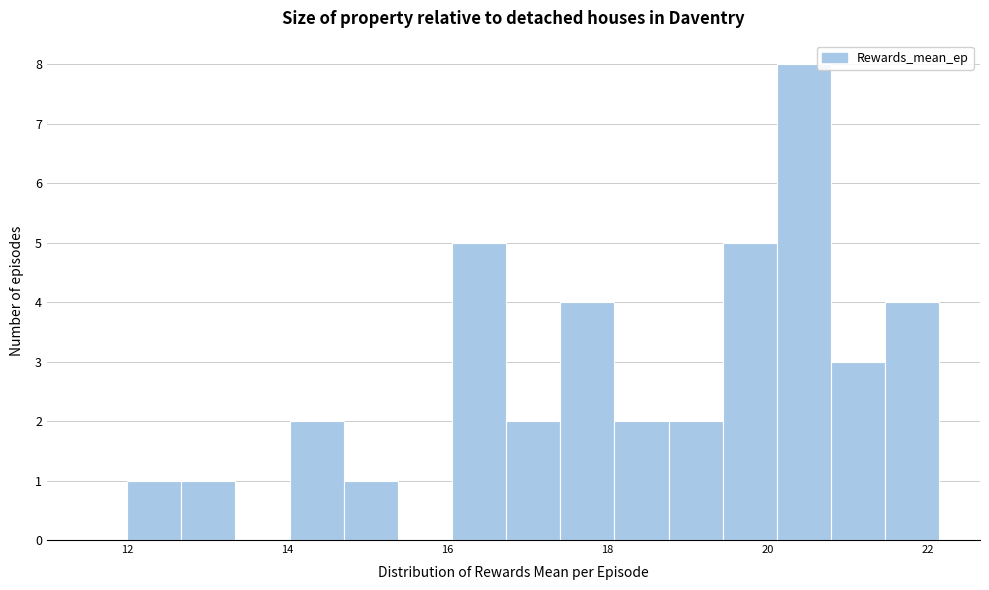

Read against the x-axis, roughly where is the centre of the tallest bar?

20.4